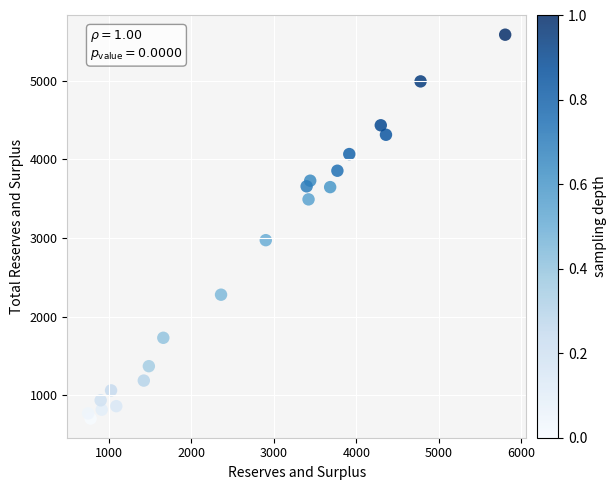

What Y value in the scatter plot is closest to 3145?

2973.2